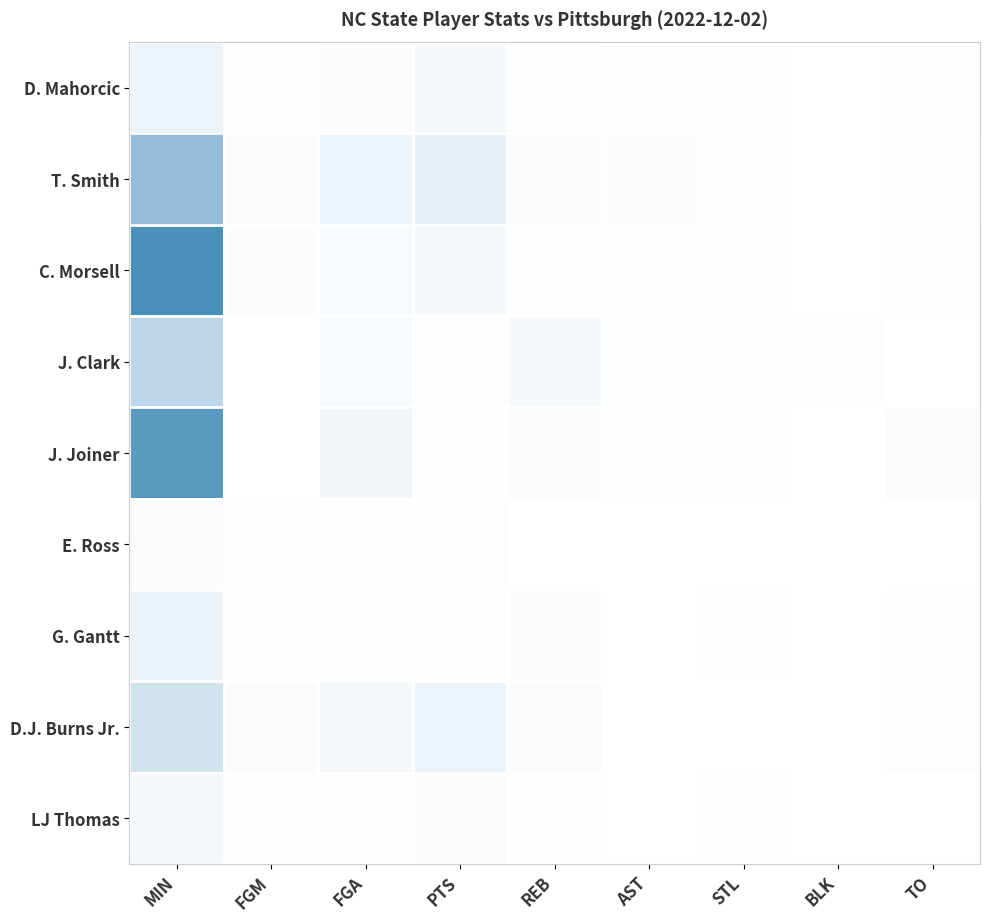

Between REB and PTS, which is larger?

PTS